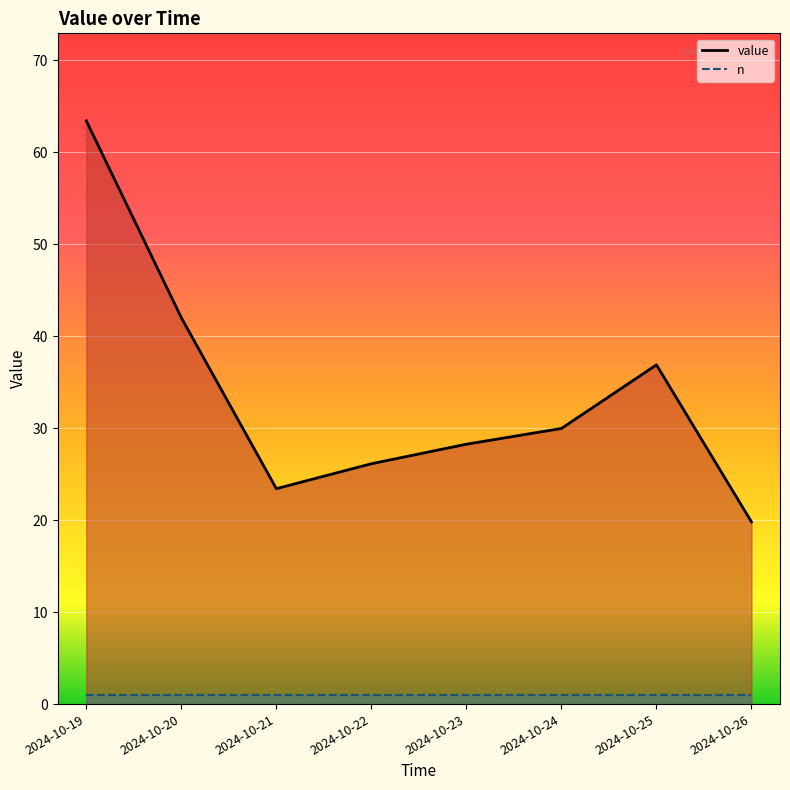

Is it true that n equals 1.0 at 2024-10-23?

True